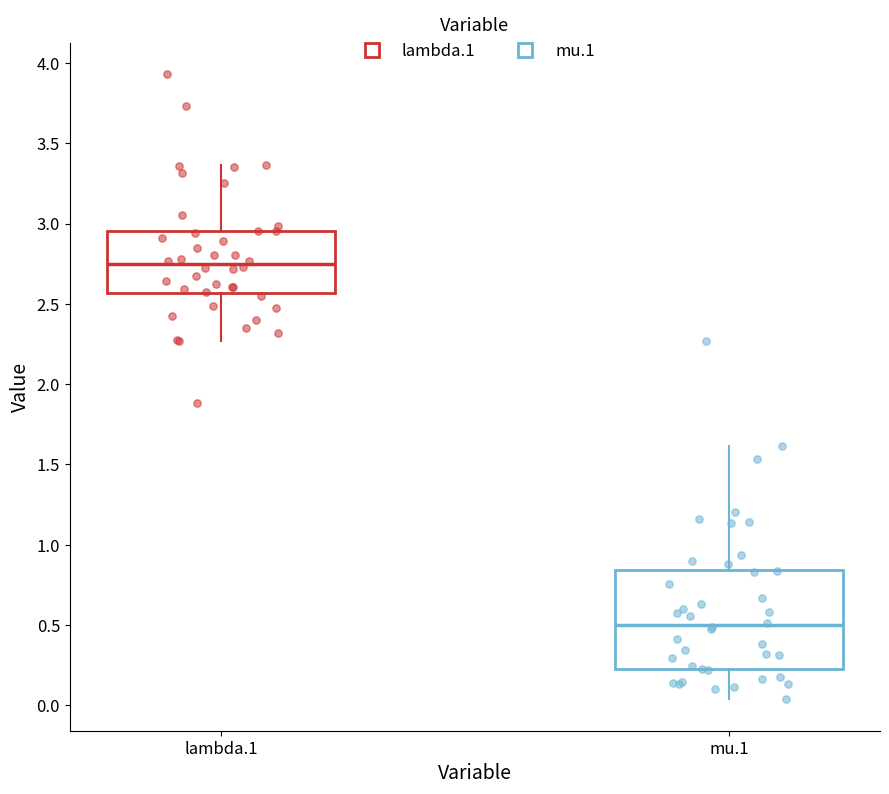

Comparing the boxes themselves (not the whiskers), which one is the tallest?

mu.1